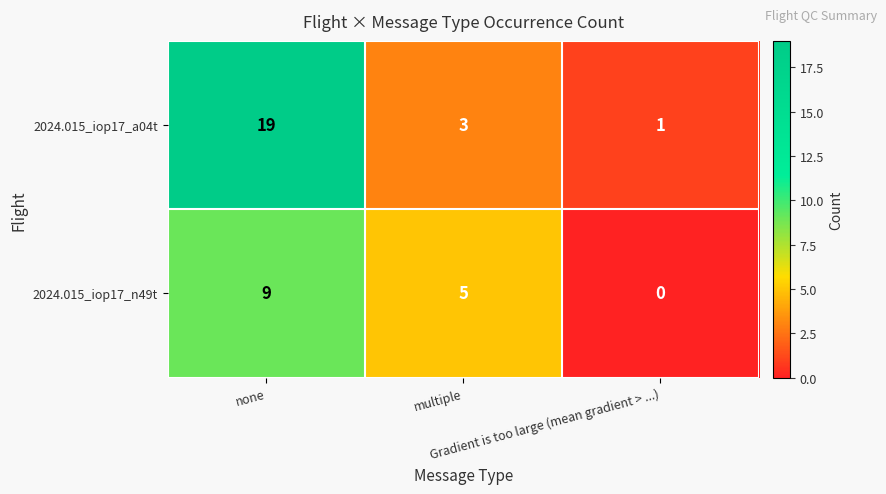

How many series are shown in this chart?

2